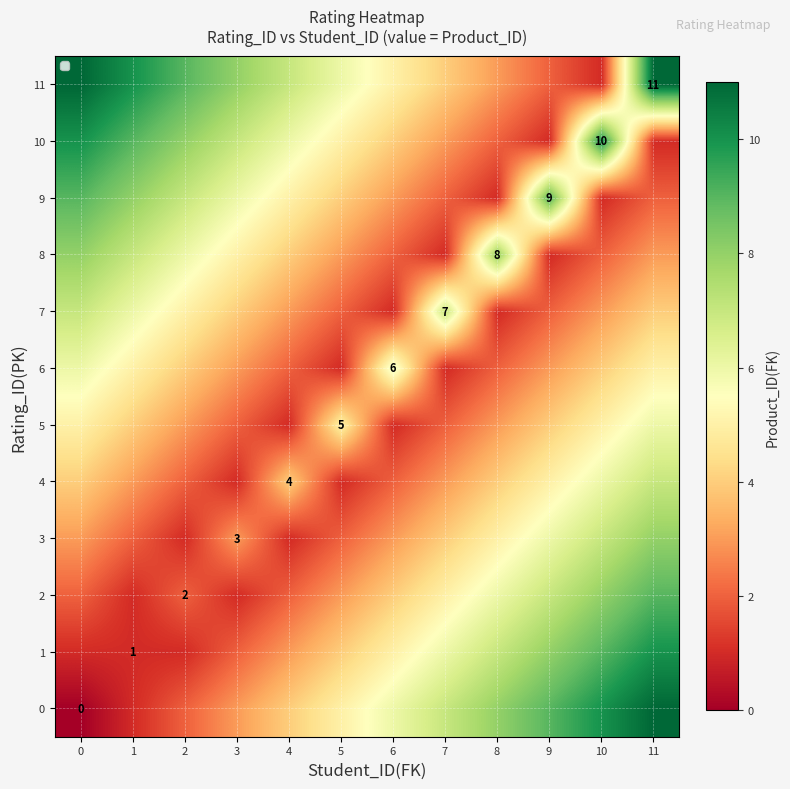

How many 8 values are between 2 and 7?

8